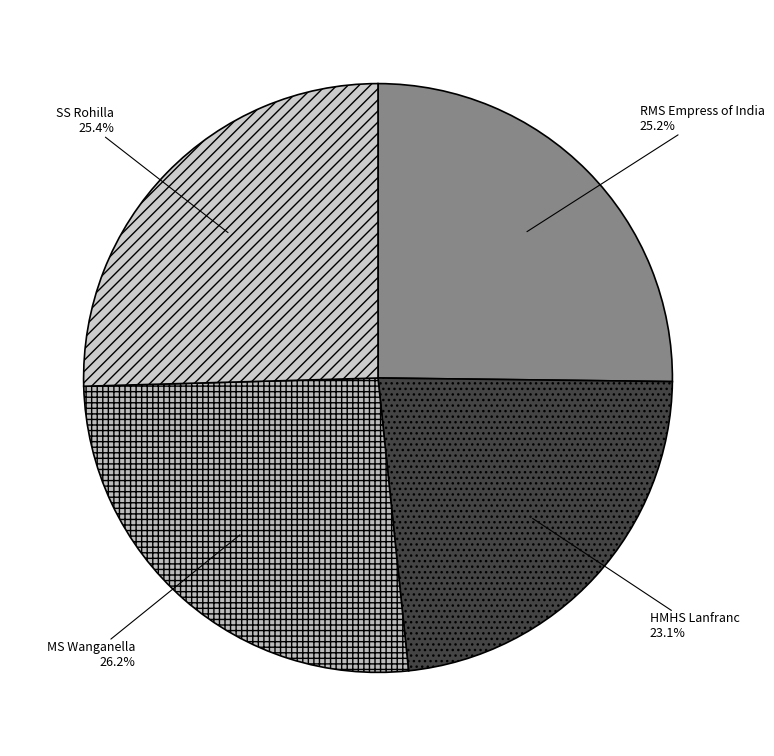

To the nearest percent, what is the combined percentage of HMHS Lanfranc and MS Wanganella?

49%